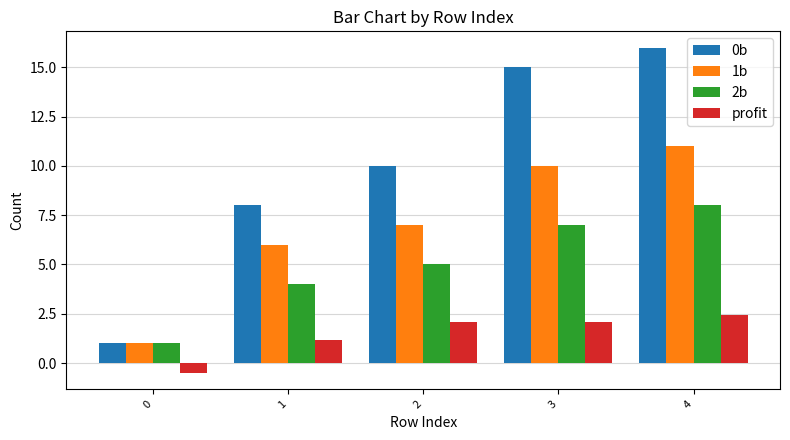

What is the greatest value displayed?

16.0